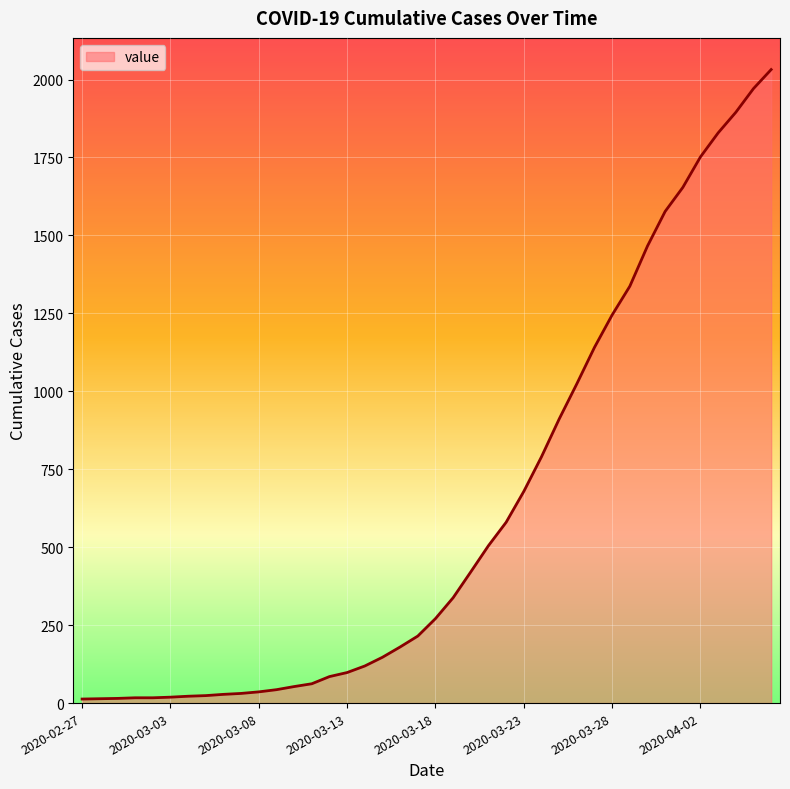

What is the greatest value displayed?

2032